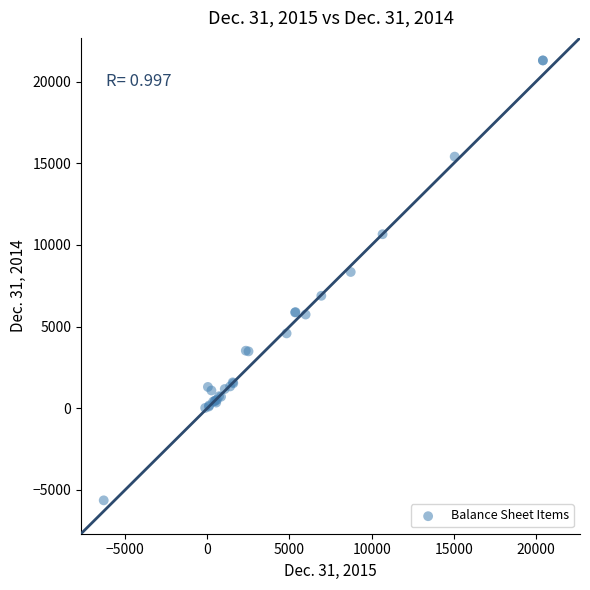

What Y value in the scatter plot is closest to 7830?

8345